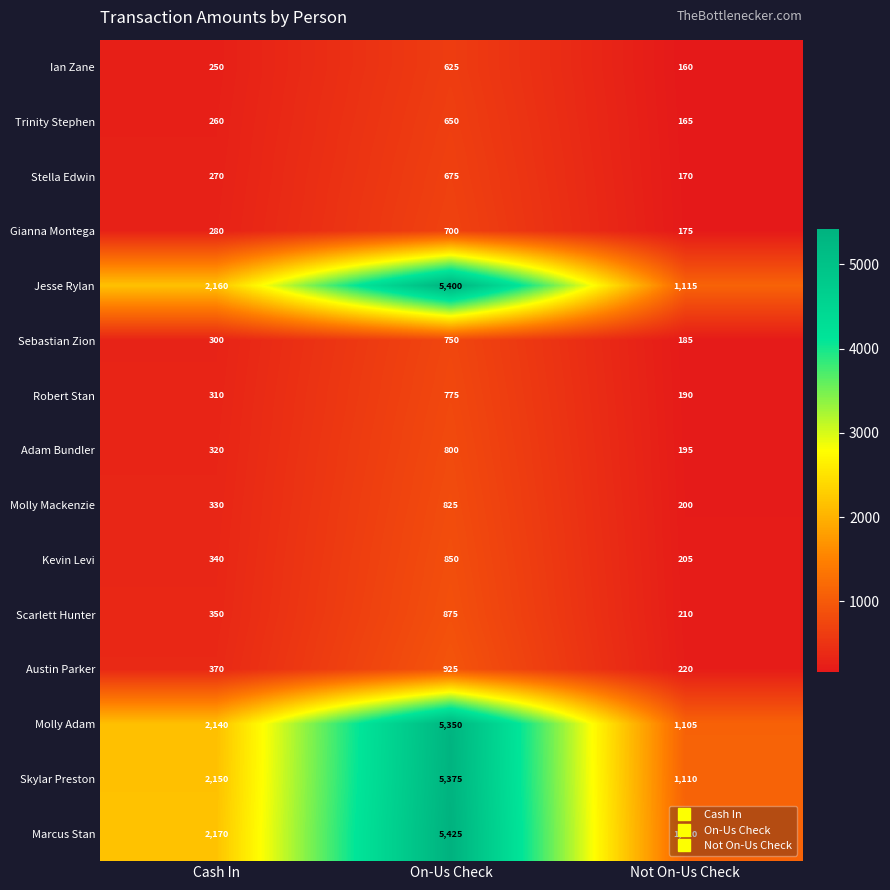

Which series has the widest spread of values?

Marcus Stan